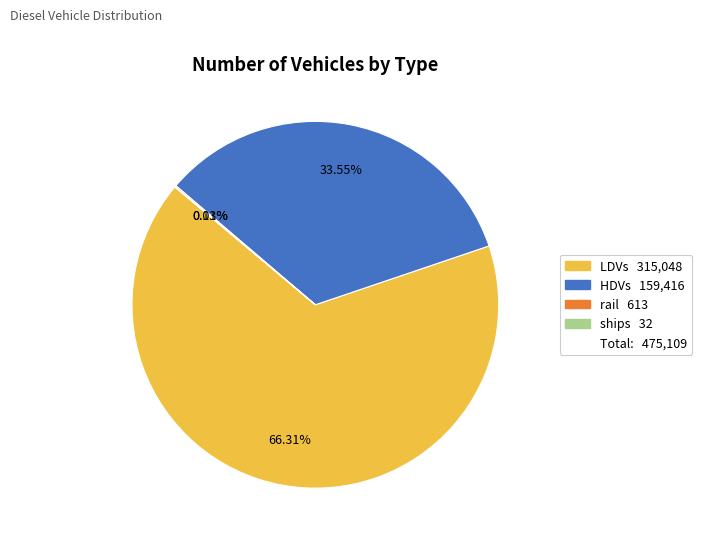

Is there a majority slice in this chart?

Yes